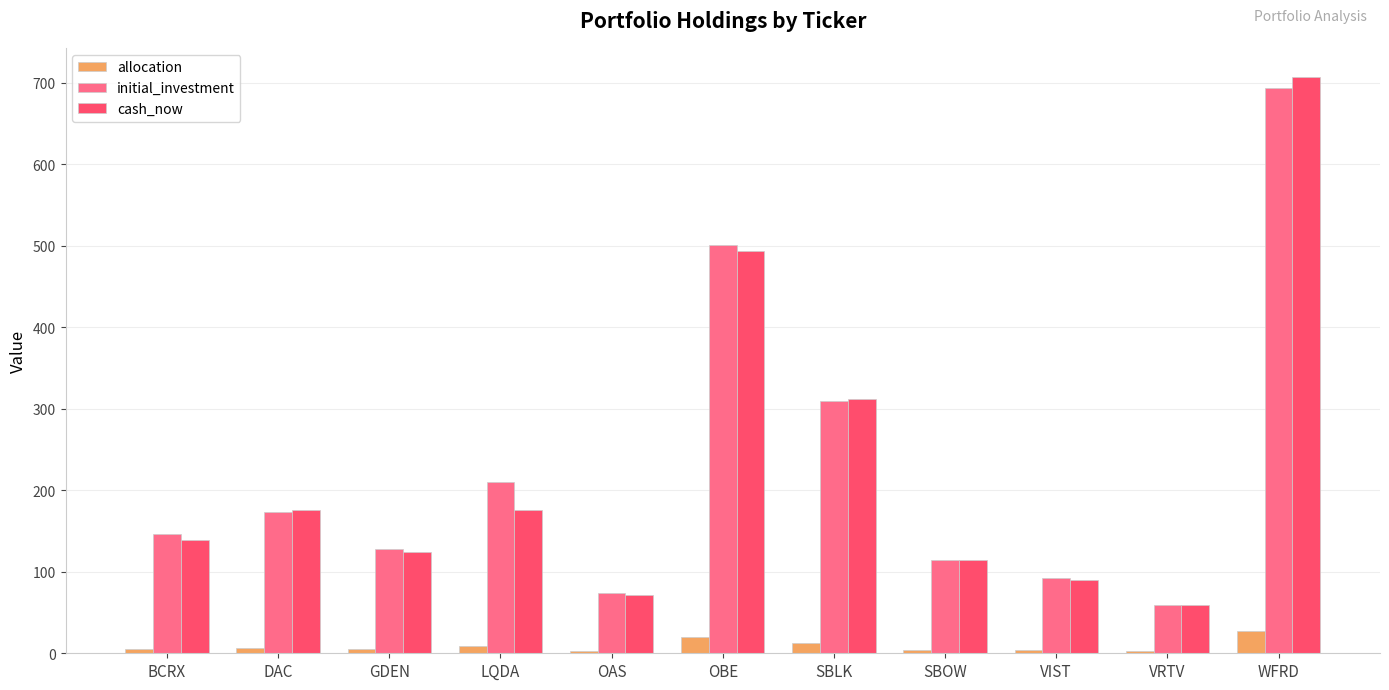

How many bars are there in each group?

3